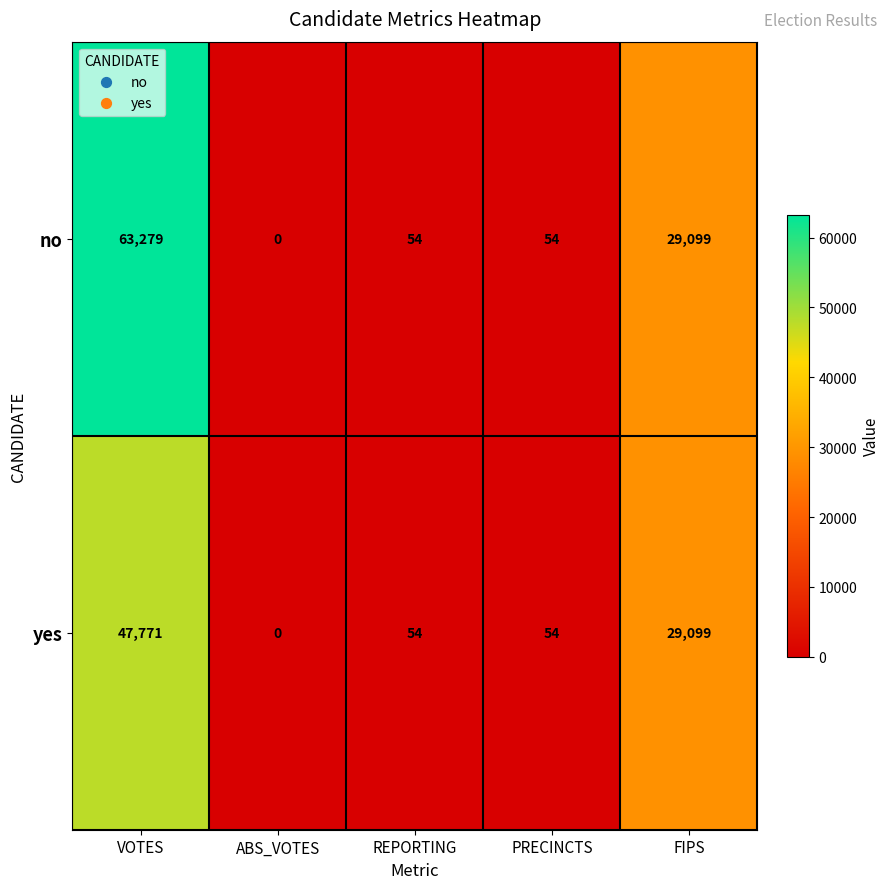

How many positive values does the no series have?

4